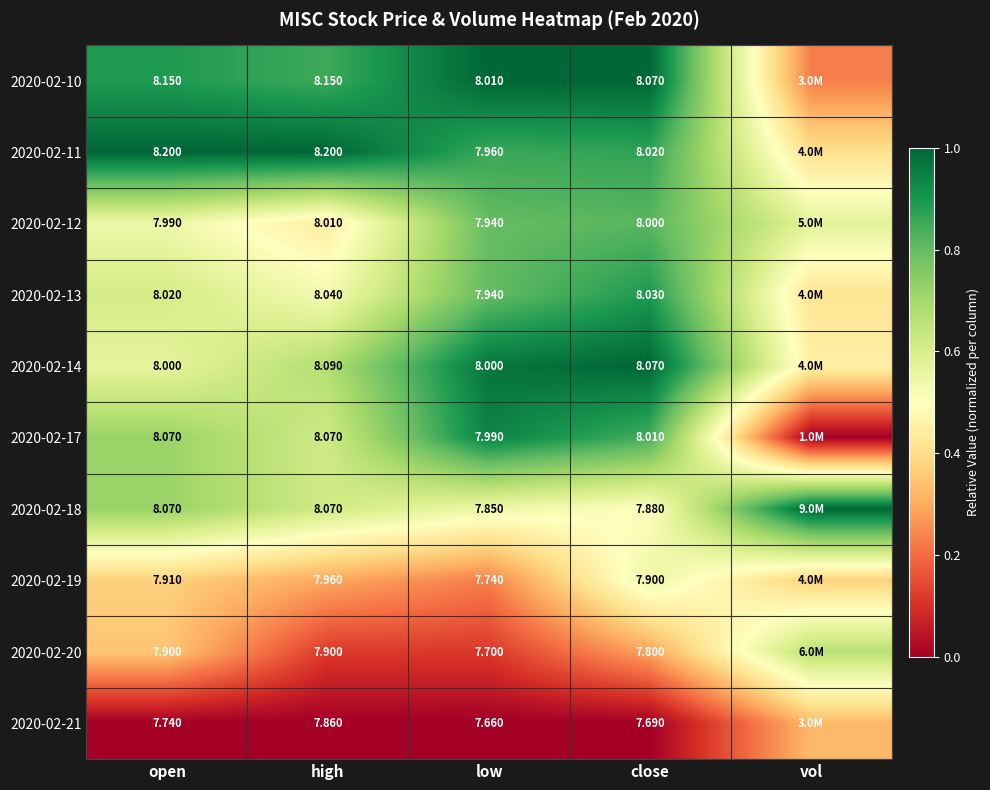

The 2020-02-13 series shows 0.3 at open. True or false?

False